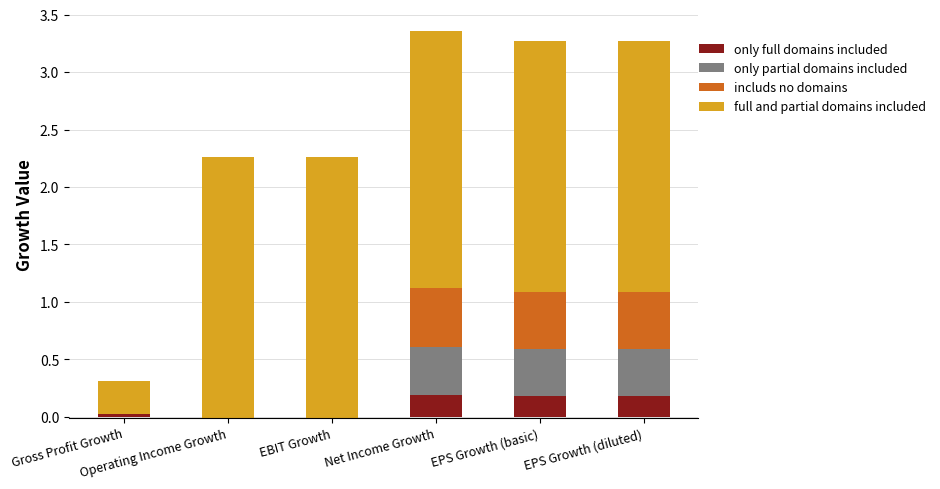

List the series in order of their peak value, lowest first.

only full domains included, only partial domains included, includs no domains, full and partial domains included